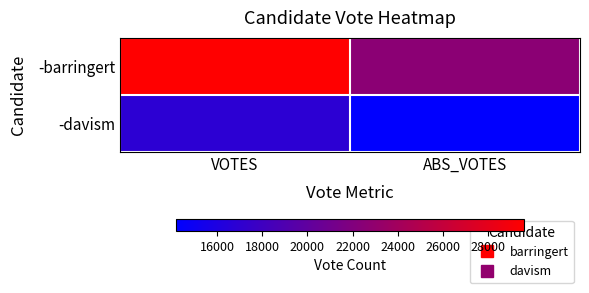

Reading left to right, transcribe all the data shown in this chart.

-barringert: VOTES=29590	ABS_VOTES=22591
-davism: VOTES=16892	ABS_VOTES=14197